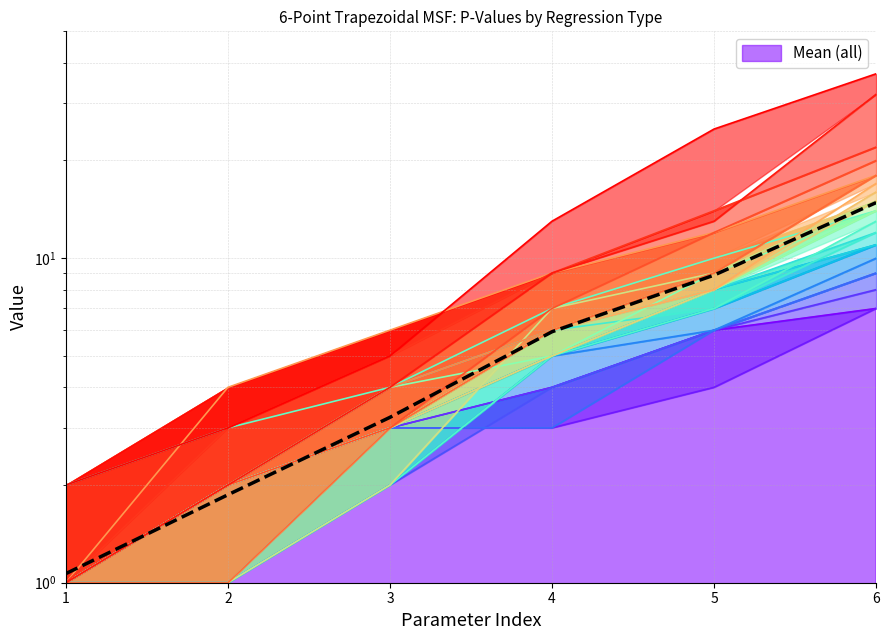

Where is the data nearest to the value 7?

4